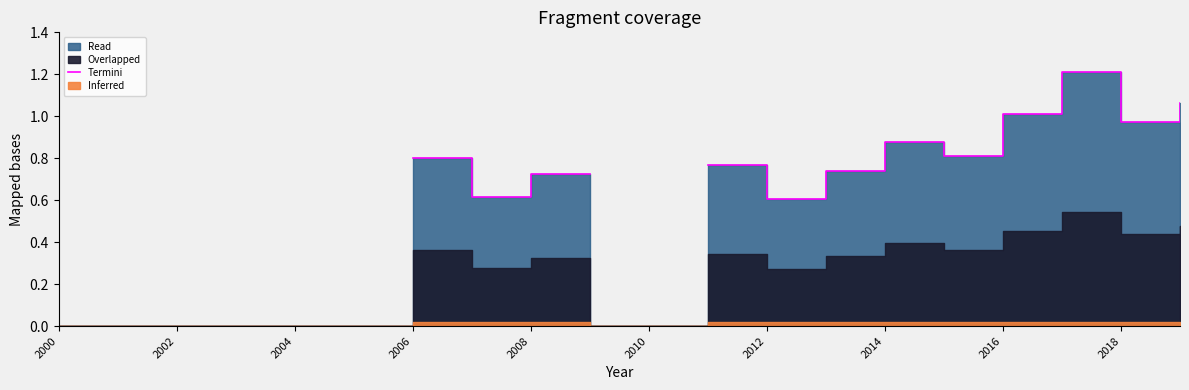

What is the value of the 15th point from the left?

0.9